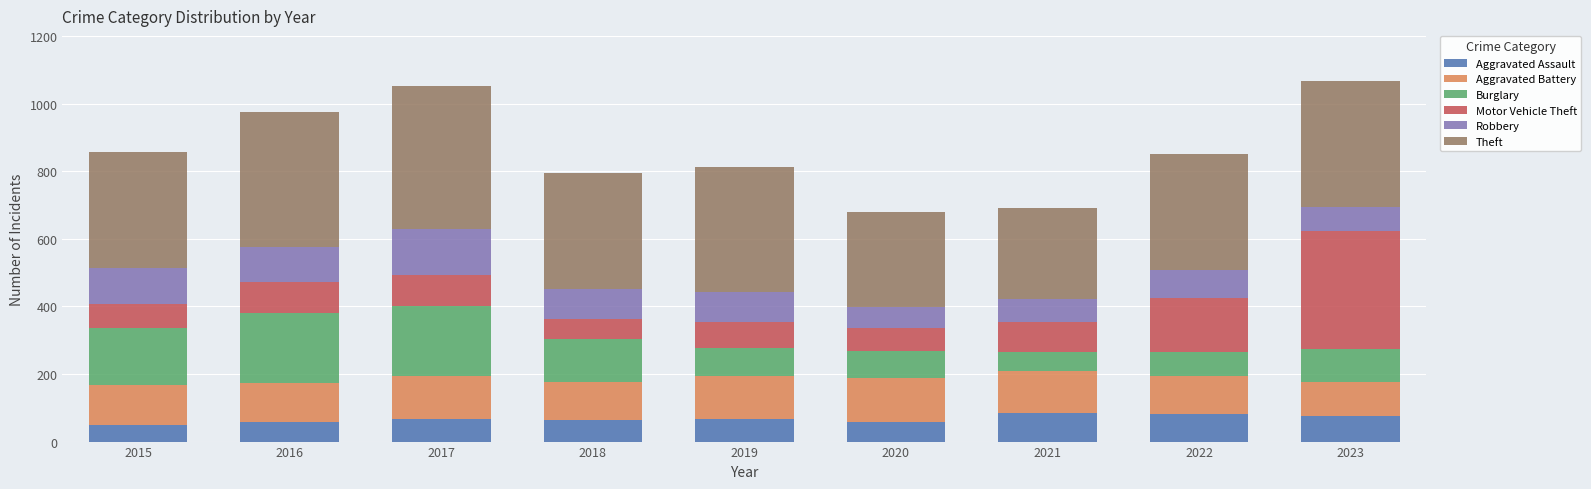

What is the maximum value for Aggravated Assault?

86